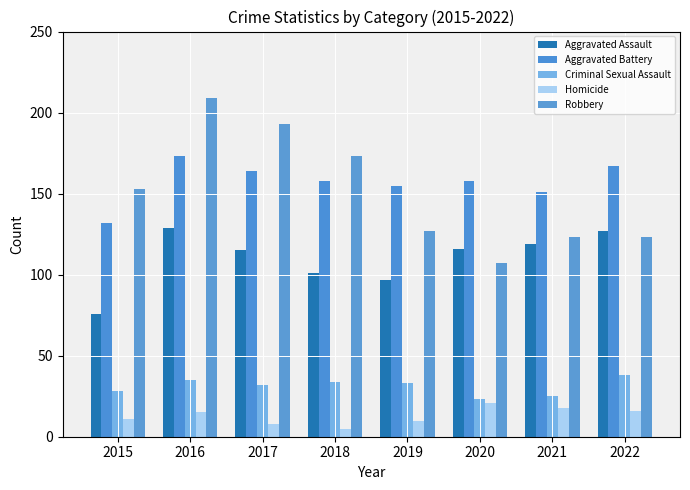

How many bars are there in each group?

5